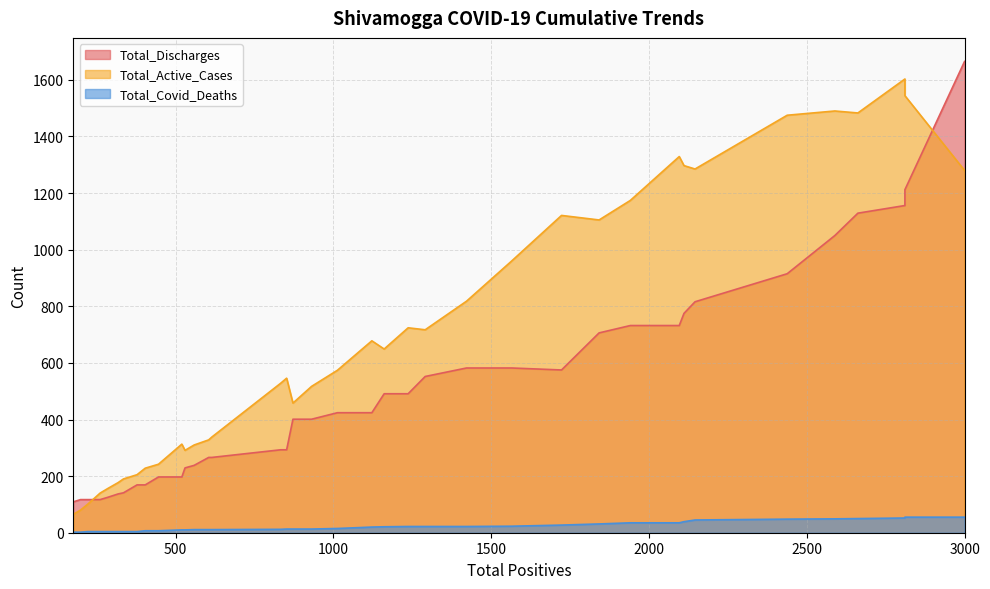

True or false: Total_Discharges has more than 2 interior local peaks.

False